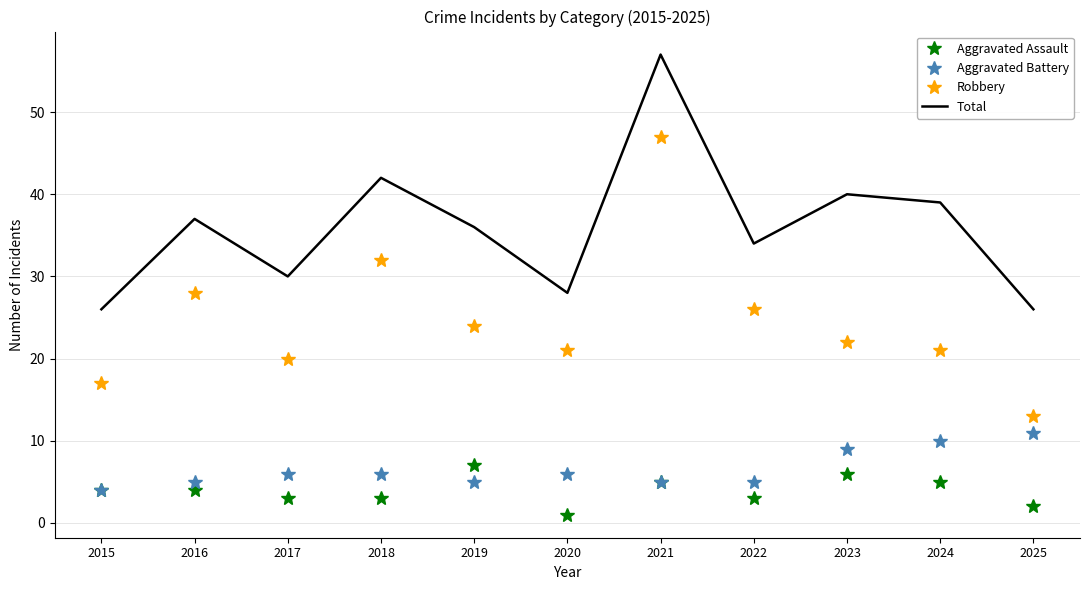

What is the sum of the Aggravated Battery values at 2024 and 2016?

15